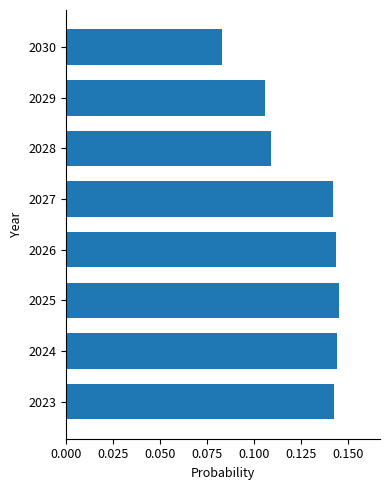

Which label corresponds to the smallest value in the chart?

2030